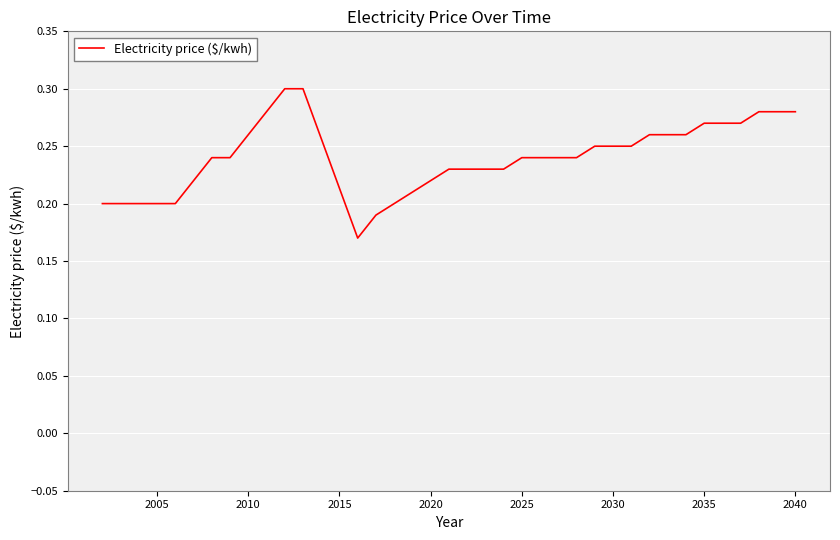

How many lines are shown in the chart?

1